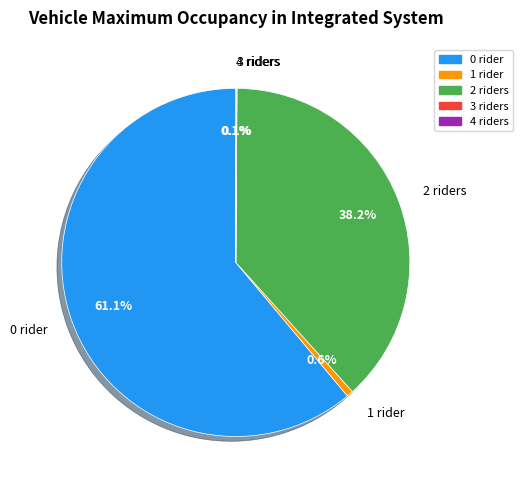

Do 2 riders and 1 rider together represent more than half of the pie?

No